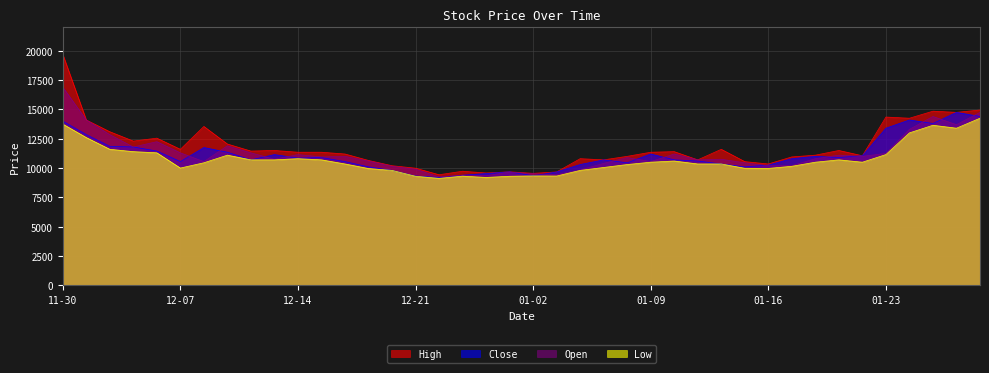

True or false: Low and Open cross at least once.

False